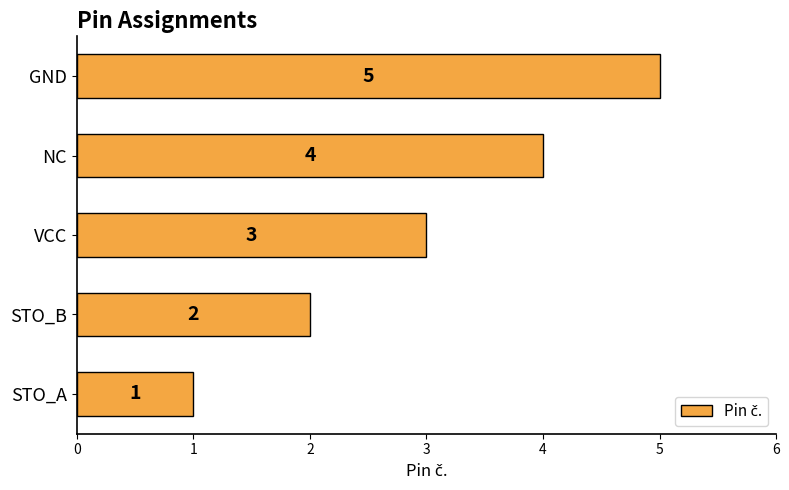

Which label corresponds to the largest value in the chart?

GND